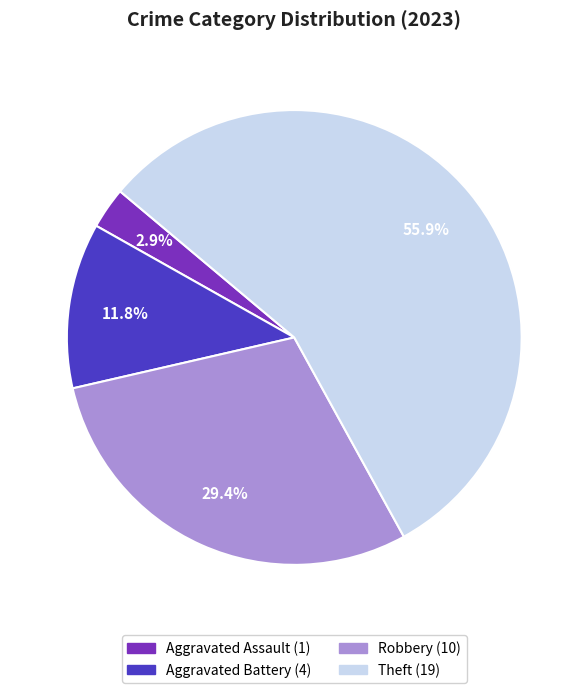

What percentage do Robbery and Aggravated Battery together represent?

41.2%